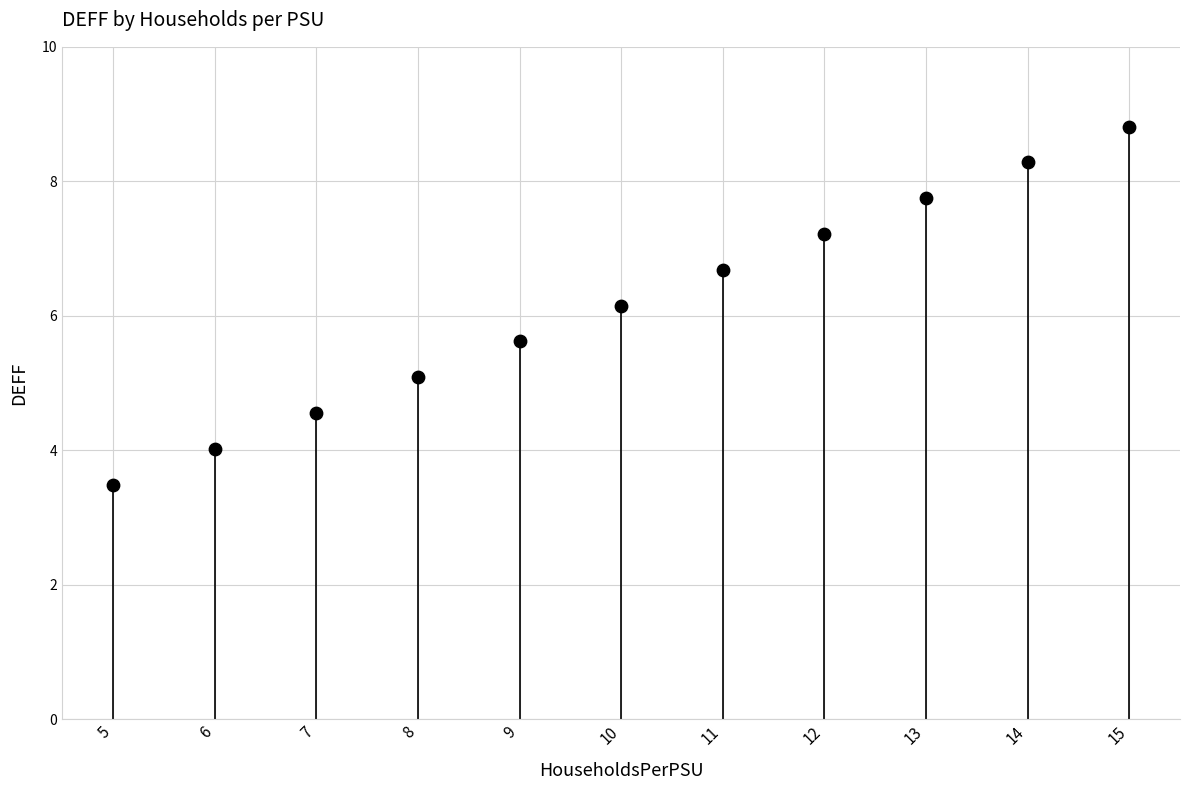

What is the range of Y values (max minus min)?

5.3